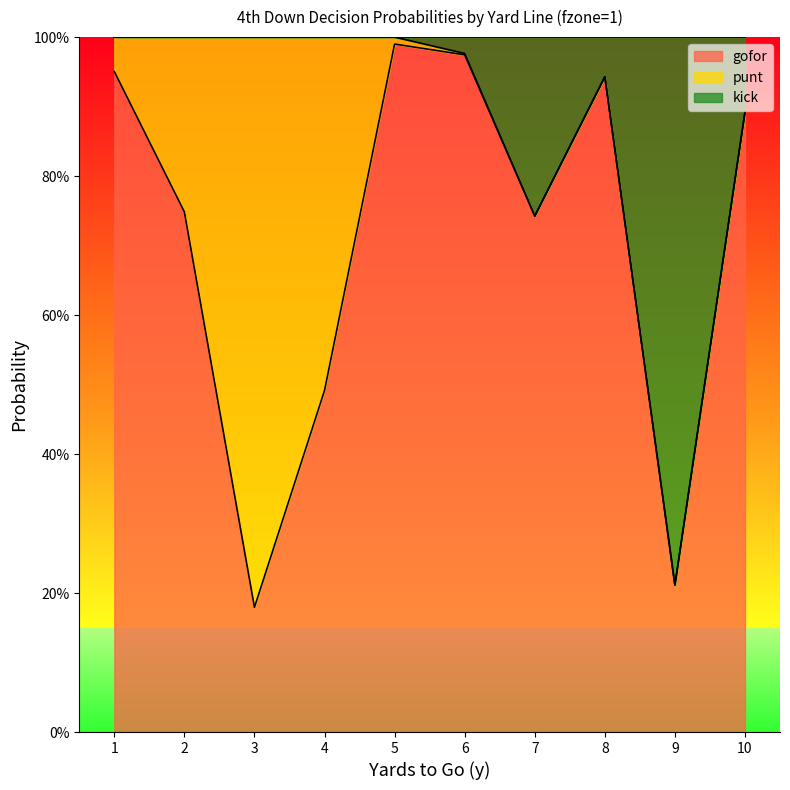

Which category has the lowest value in the kick series?

9